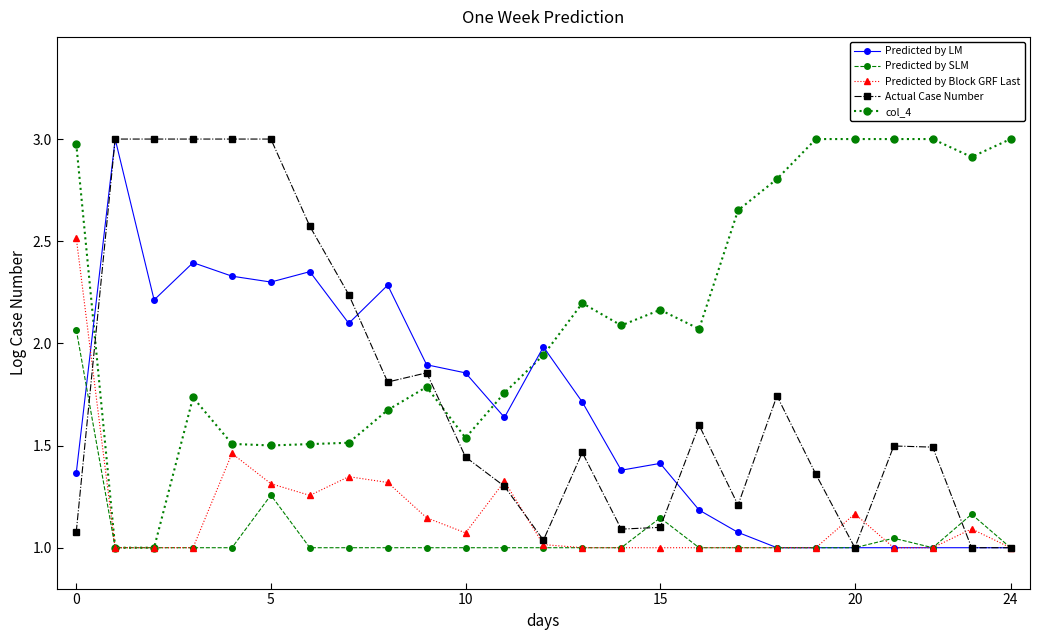

What is the maximum value for Predicted by Block GRF Last?

2.5